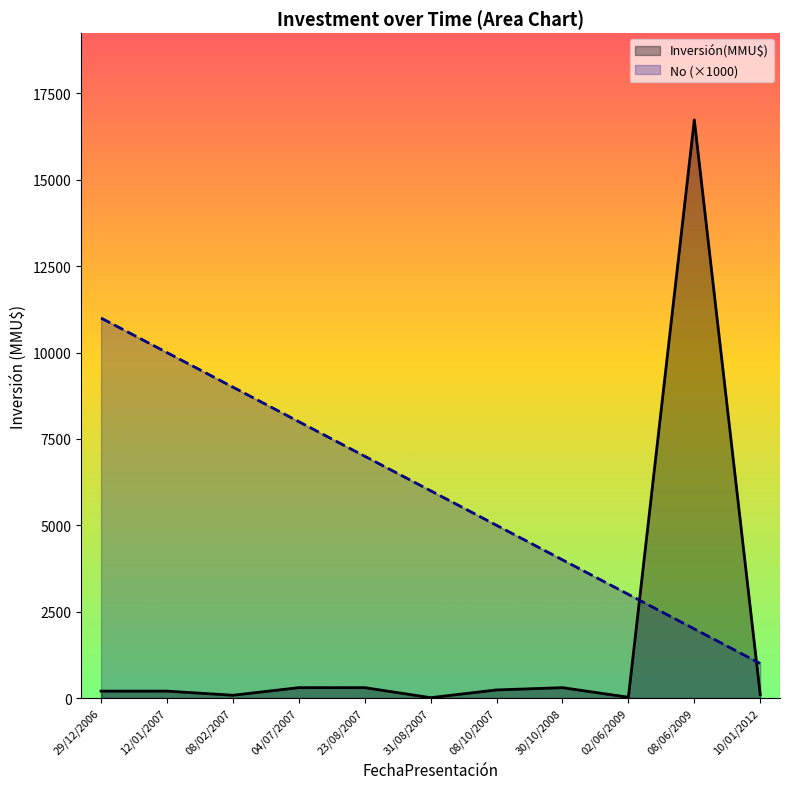

What is the difference between the maximum and minimum values?

10000